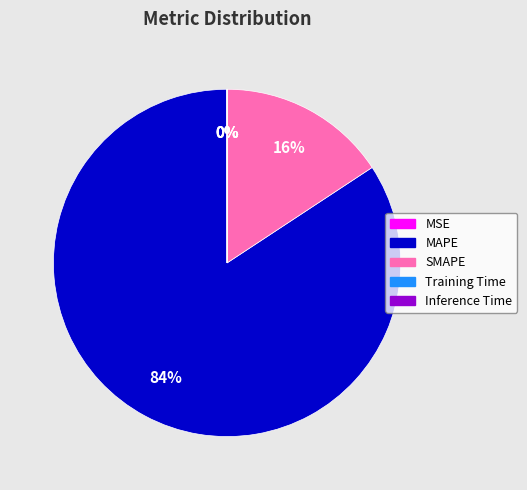

Which category has the biggest portion of the pie?

MAPE